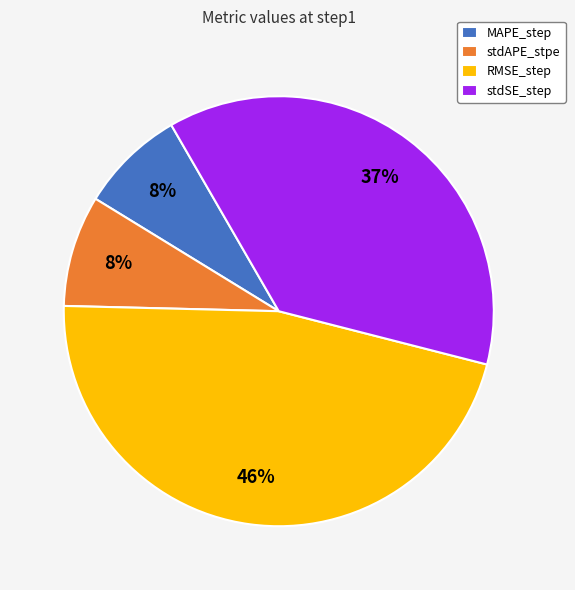

Does MAPE_step represent more than half of the total?

No